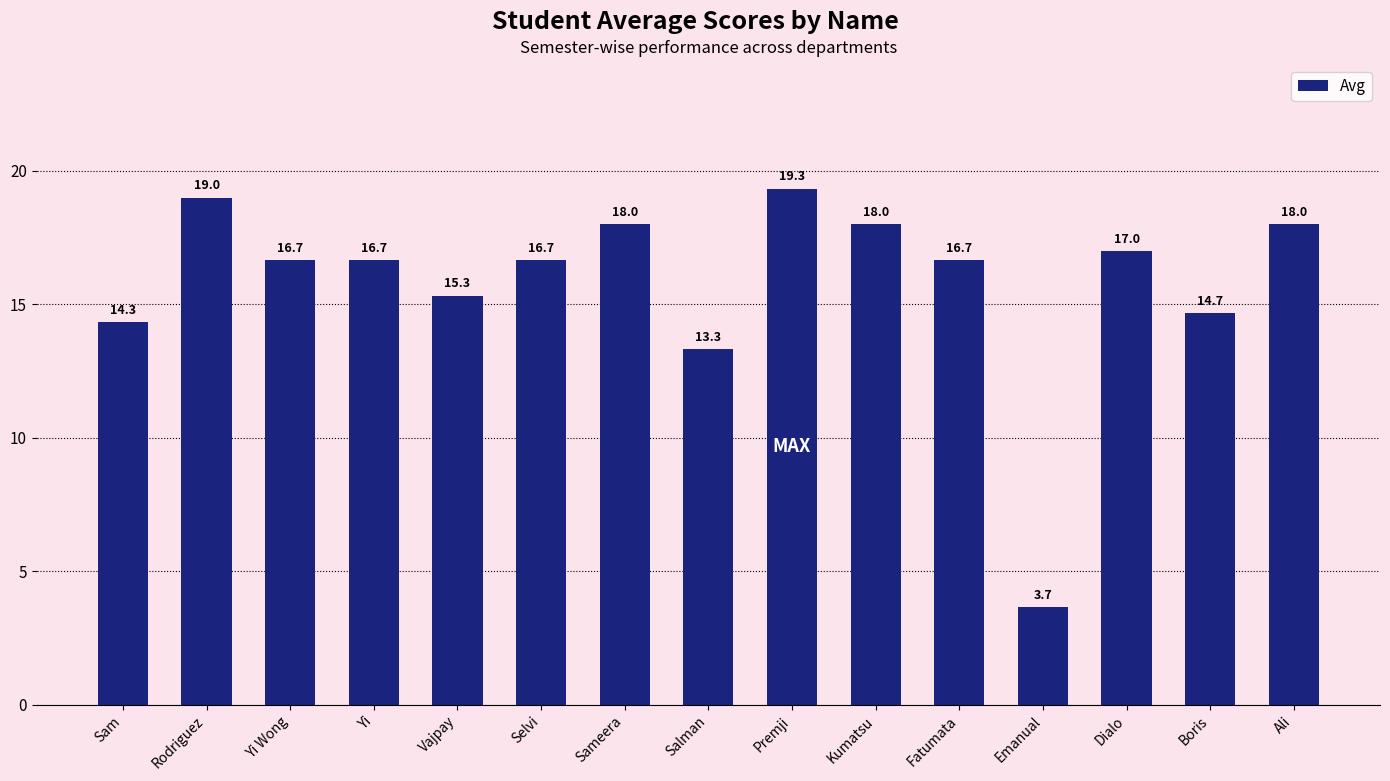

Count the number of values greater than 16.

10